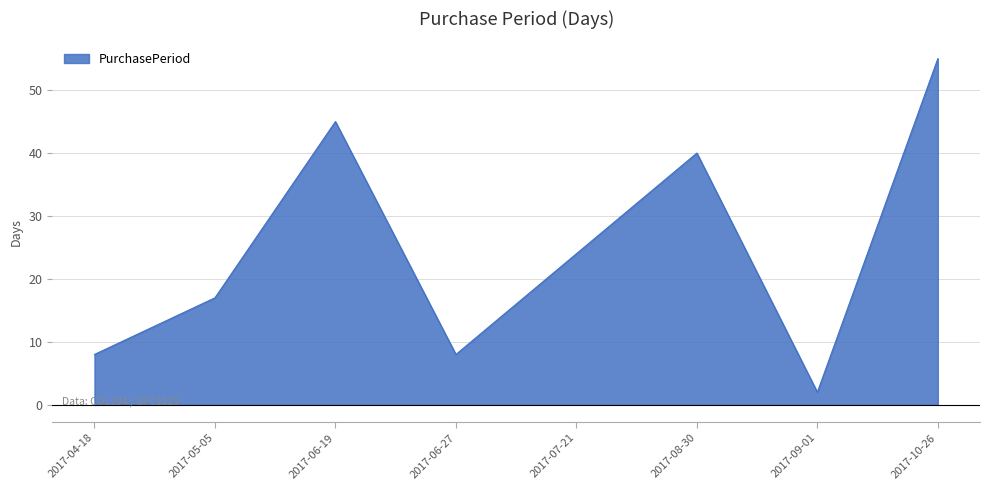

Reading right to left, what are all the values shown in this chart?

2017-10-26=55	2017-09-01=2	2017-08-30=40	2017-07-21=24	2017-06-27=8	2017-06-19=45	2017-05-05=17	2017-04-18=8